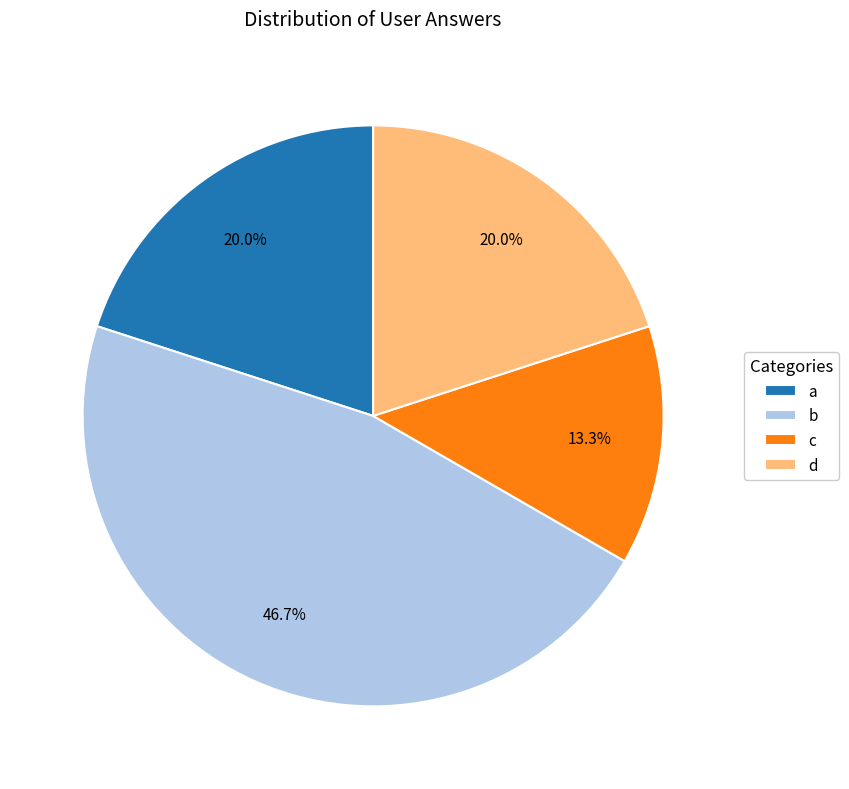

The d slice represents 20% of the pie. True or false?

True